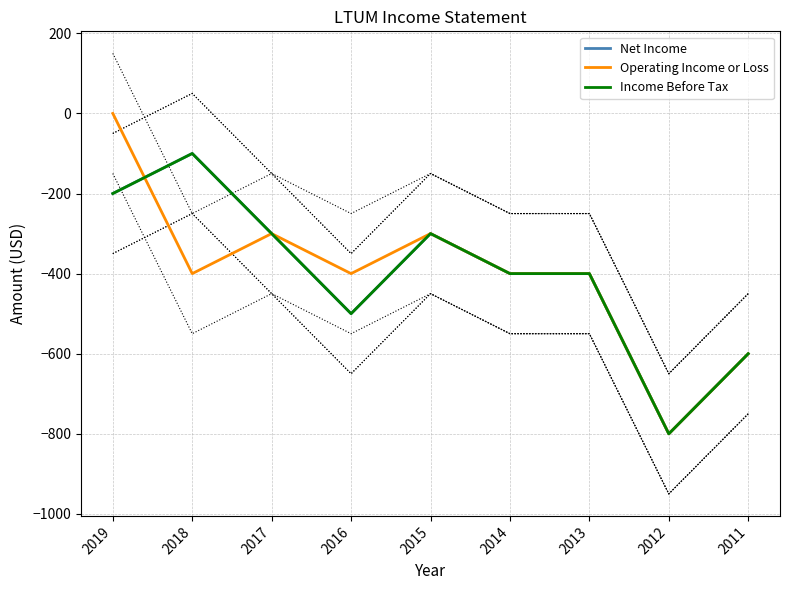

How many lines are shown in the chart?

3